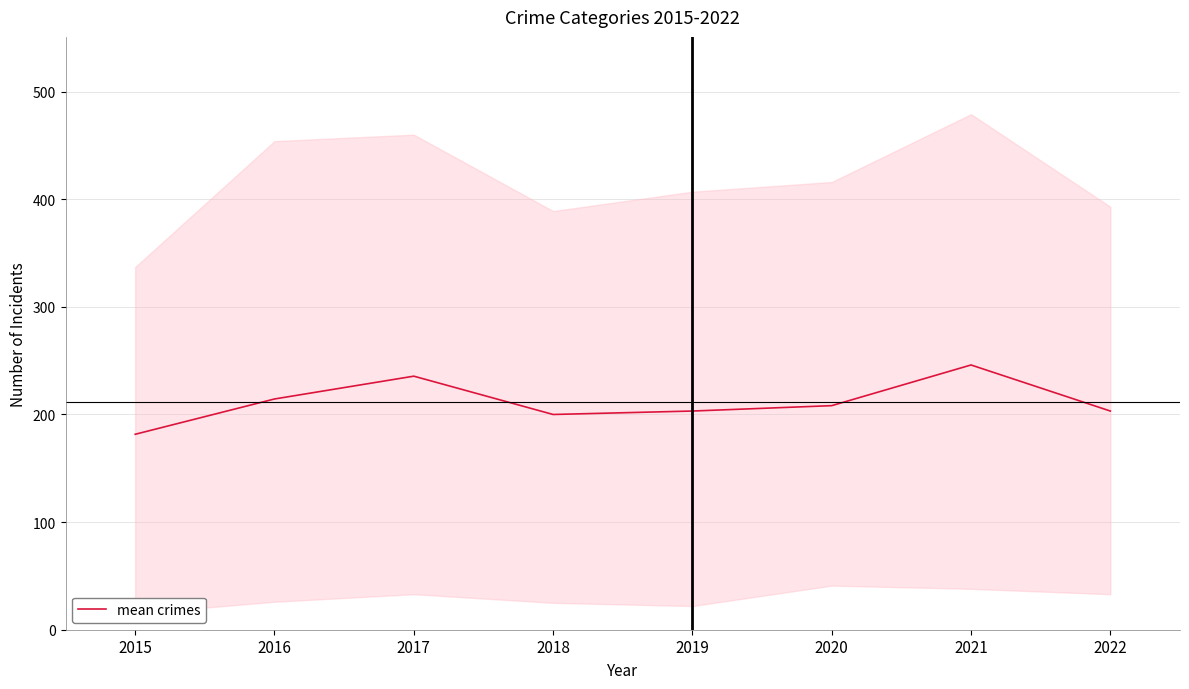

True or false: there are more than 2 points higher than both neighbors.

False